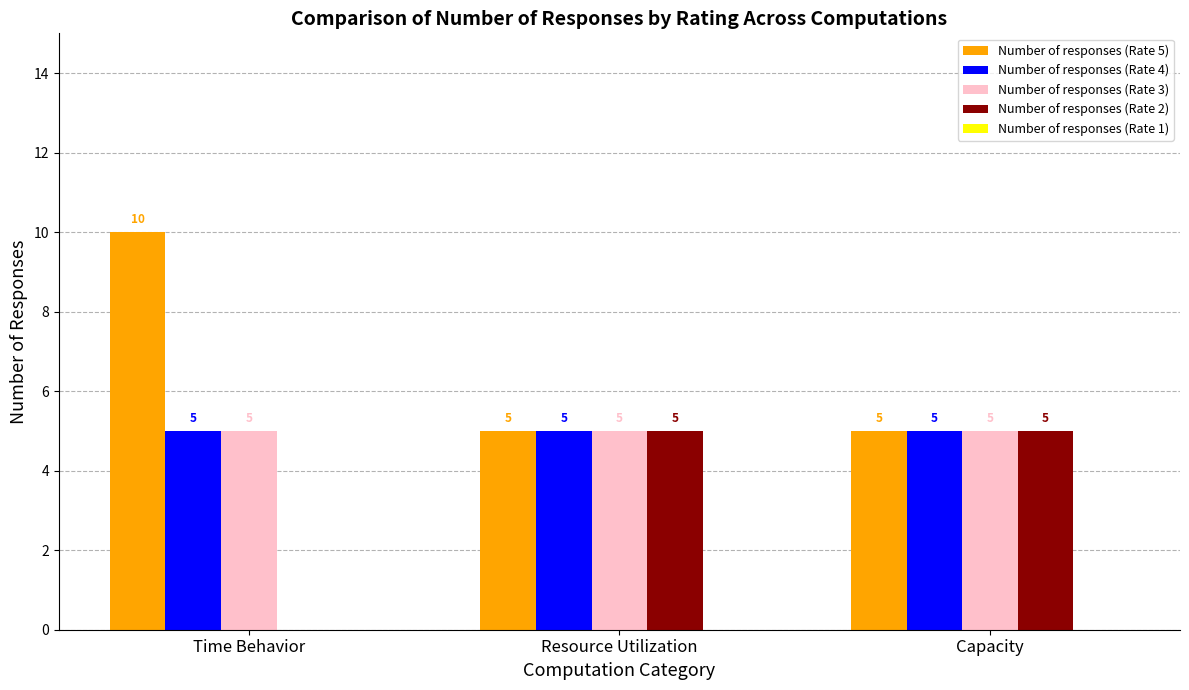

Is the value of Number of responses (Rate 2) at Time Behavior greater than the value of Number of responses (Rate 4) at Time Behavior?

No